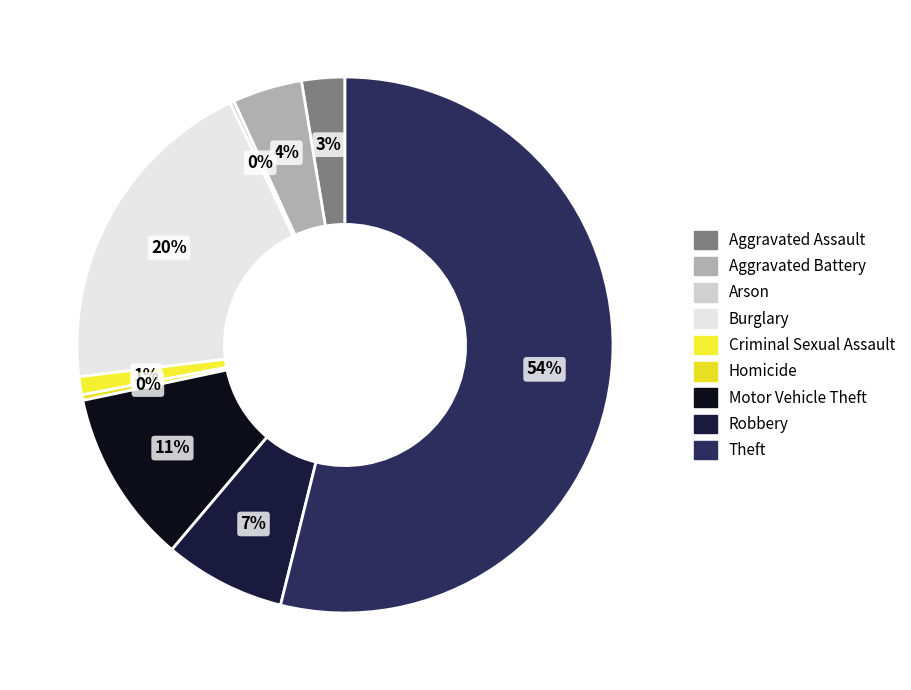

Approximately how many times larger is the value at Aggravated Assault compared to Homicide?

7.8